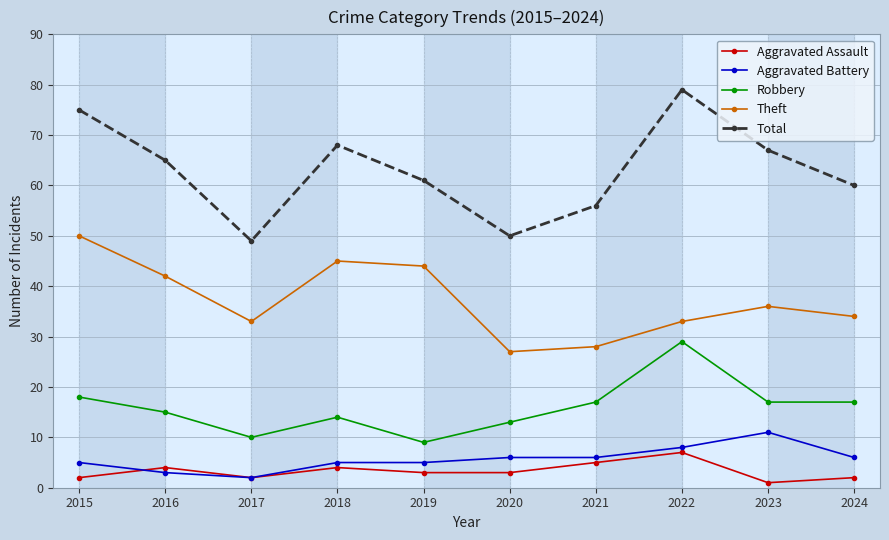

Is this an area chart (filled region under the line)?

No